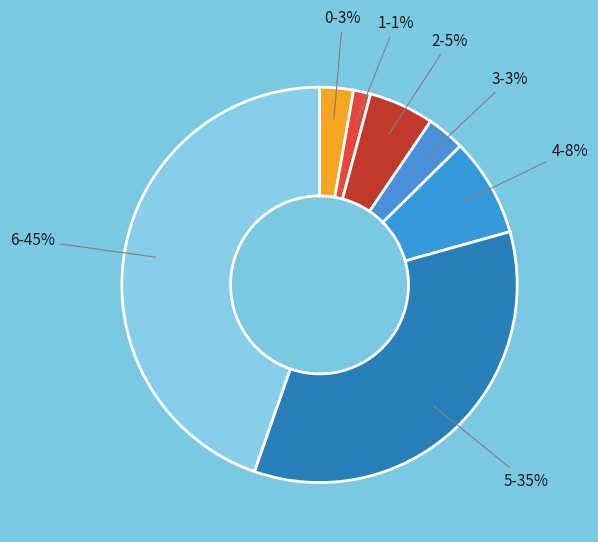

Does 4 account for over 50% of the chart?

No